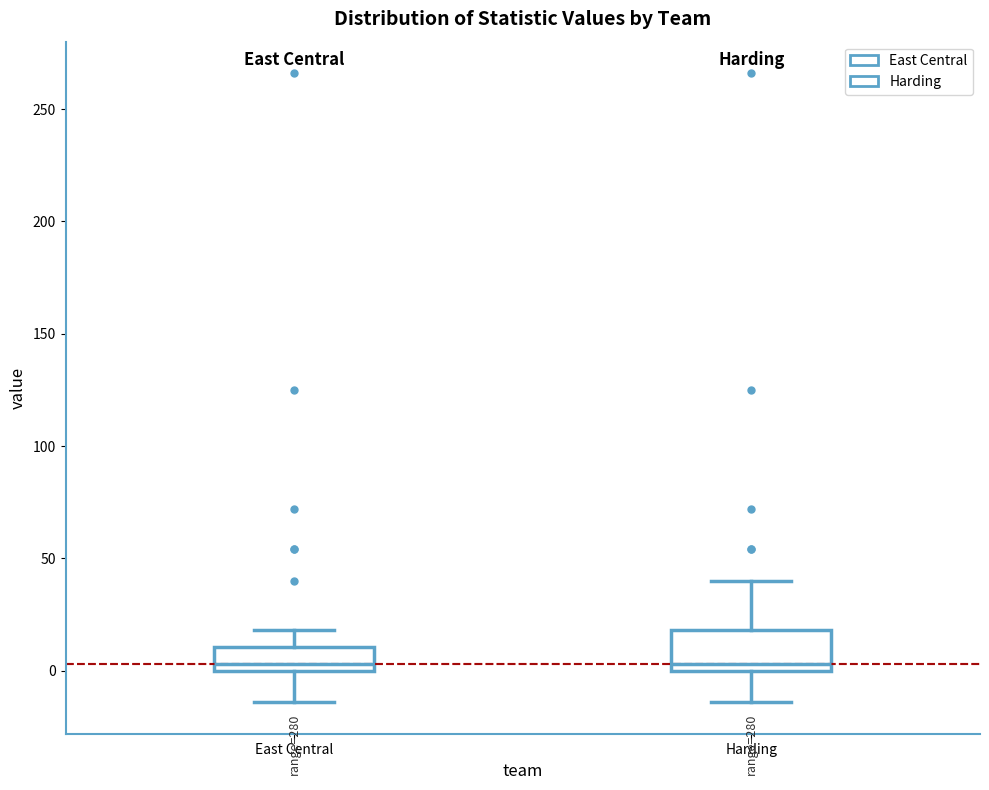

Which box is the tallest, from its lower edge to its upper edge?

Harding